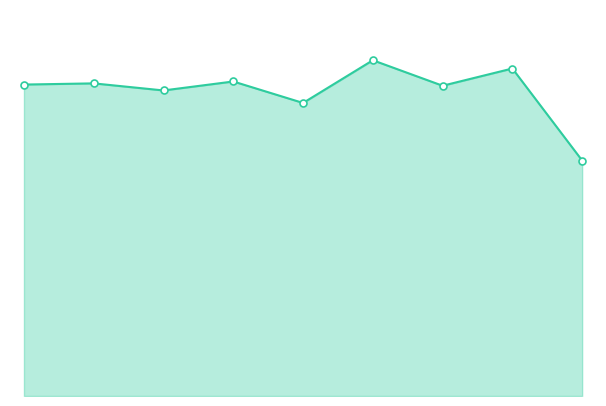

Rank the categories by value from highest to lowest.

2020, 2022, 2018, 2016, 2015, 2021, 2017, 2019, 2023